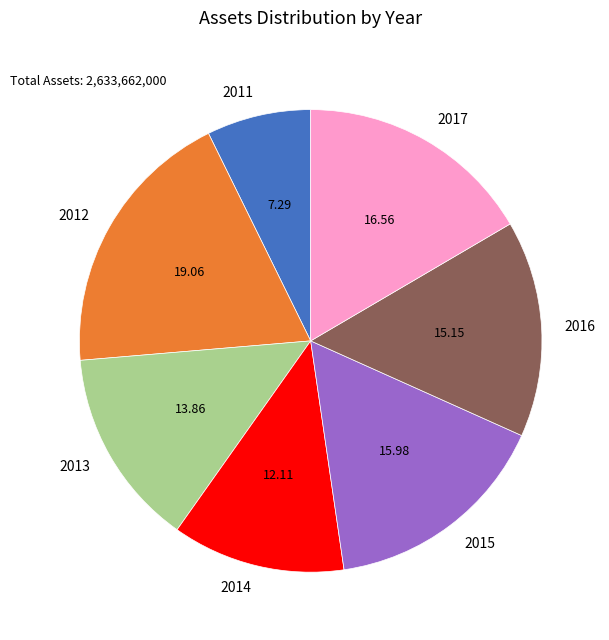

True or false: 2017 accounts for 17% of the total.

True